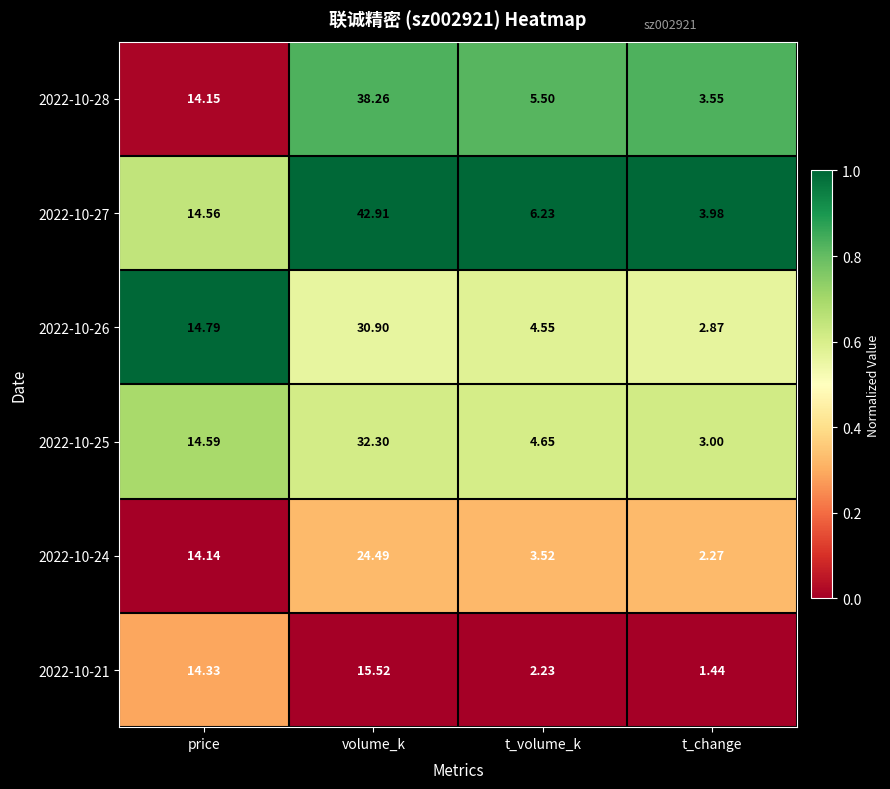

At which label does 2022-10-28 first exceed 14?

price